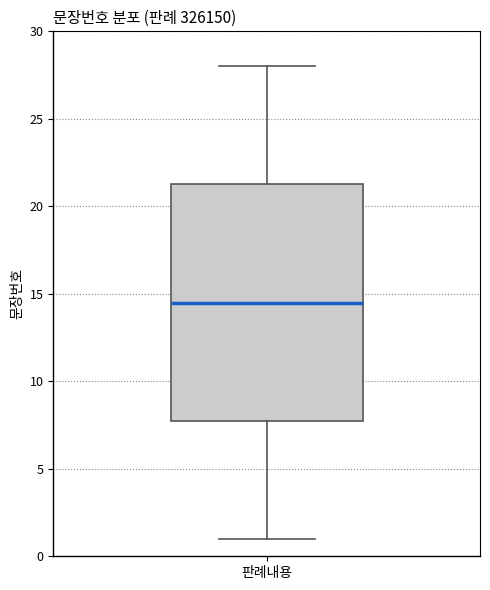

Read this box plot against the y-axis: the position of the median line, the range covered by the box, and the ends of both whiskers. The values are not printed on the chart, so give them approximately, as read against the axis.

median 14.5, box 8.0 to 21.5, whiskers 1.0 to 28.0